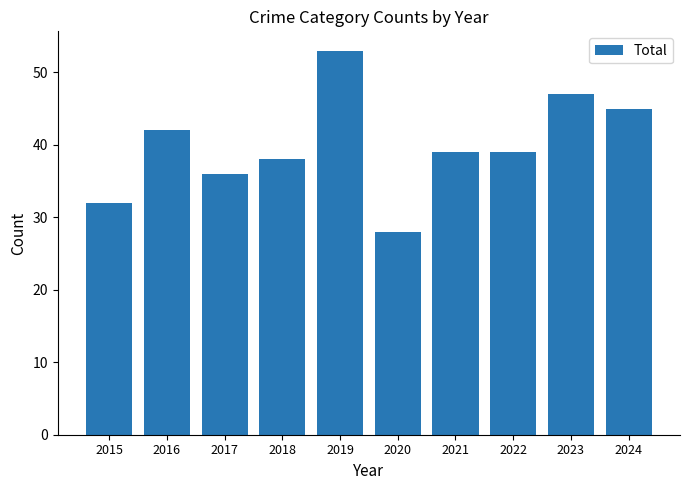

What is the sum of all values?

399